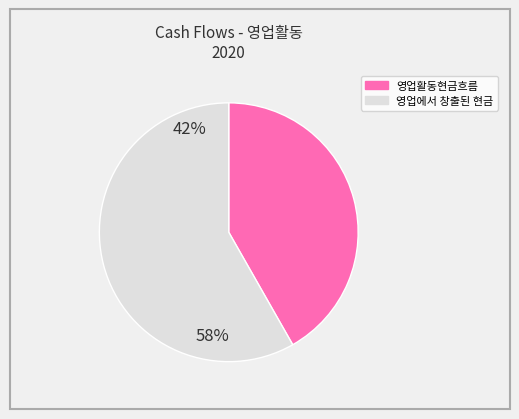

Does any single category account for the majority?

Yes